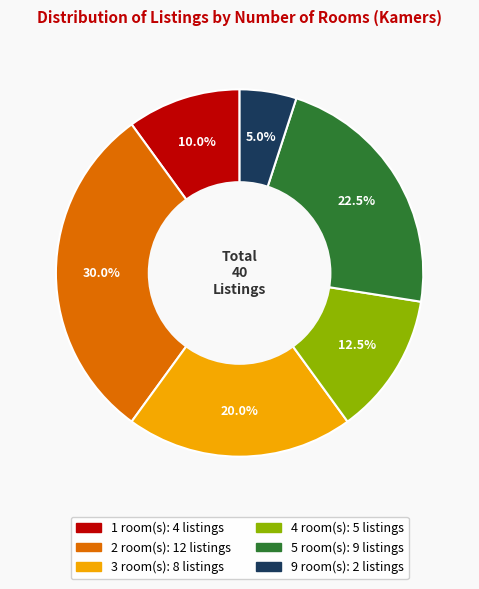

What is the ratio of the value at 4 to the value at 9?

2.5